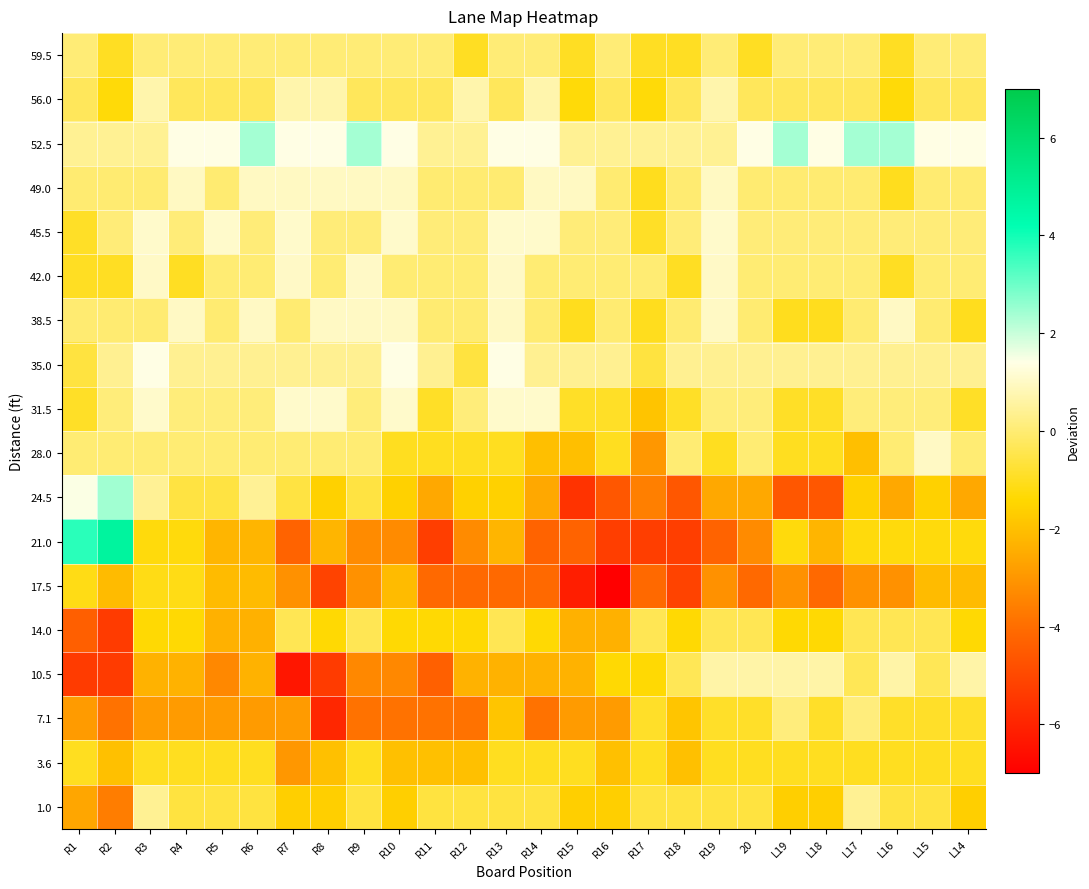

Rank the series at L15 from highest to lowest value.

52.5, 28.0, 35.0, 31.5, 45.5, 59.5, 42.0, 38.5, 49.0, 56.0, 10.5, 14.0, 1.0, 7.1, 3.6, 21.0, 24.5, 17.5